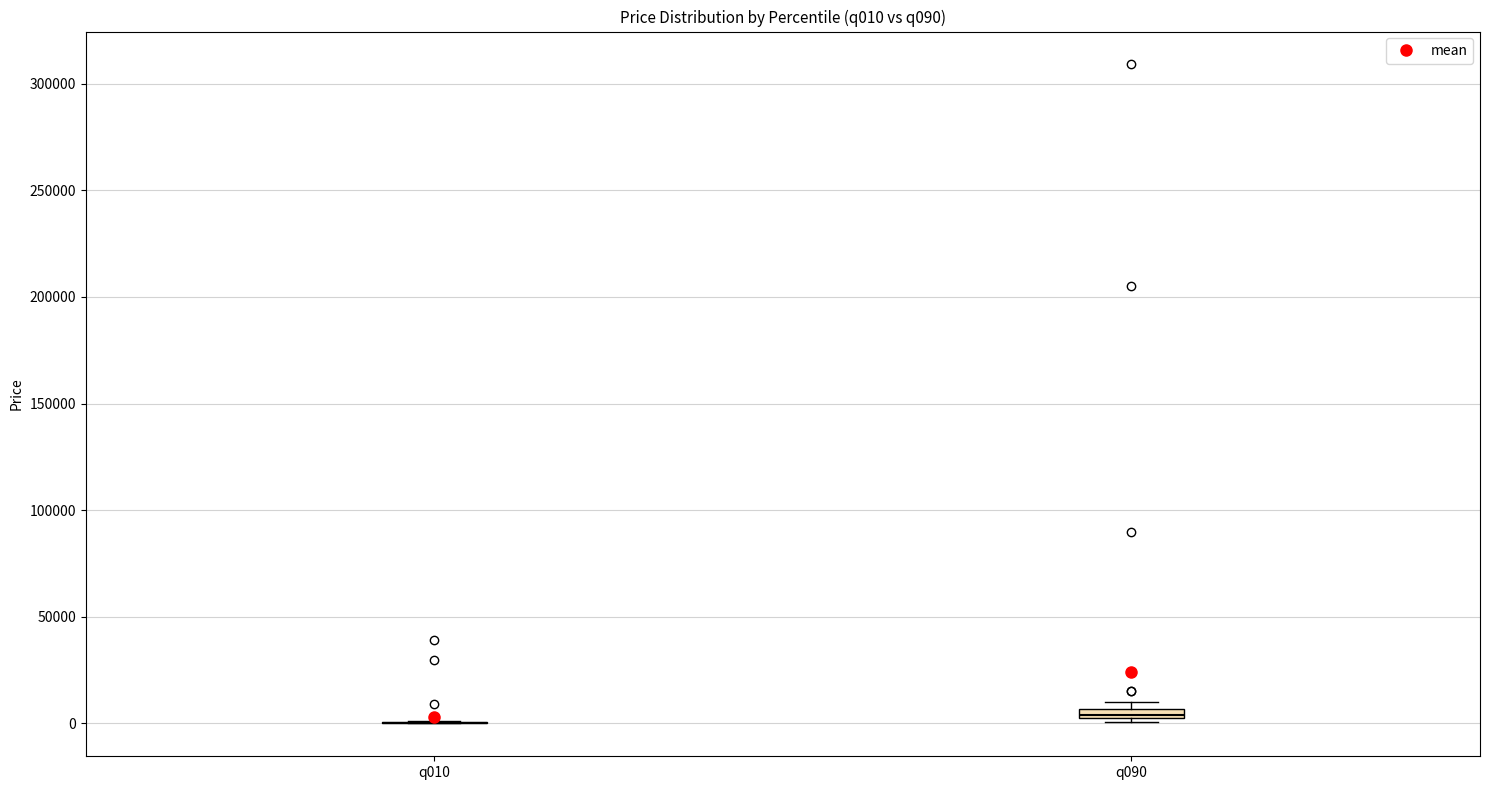

Where is the lower edge of the box for q090 on the y-axis? The values are not printed on the chart, so give them approximately, as read against the axis.

0